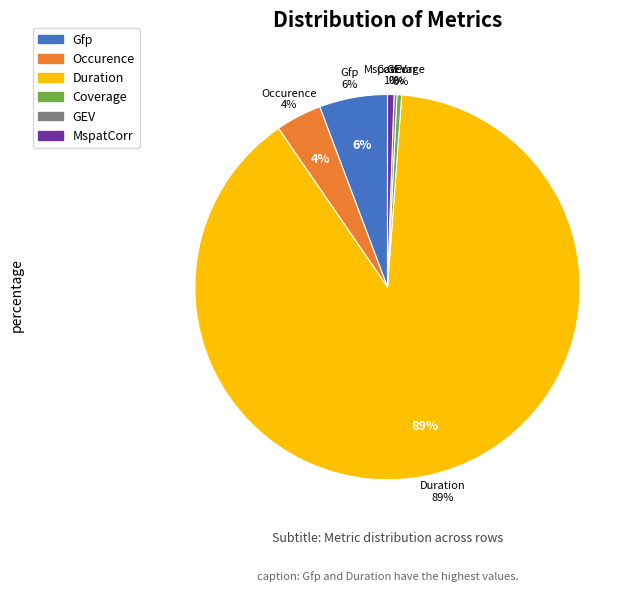

To the nearest percent, what percentage of the pie is Occurence?

4%